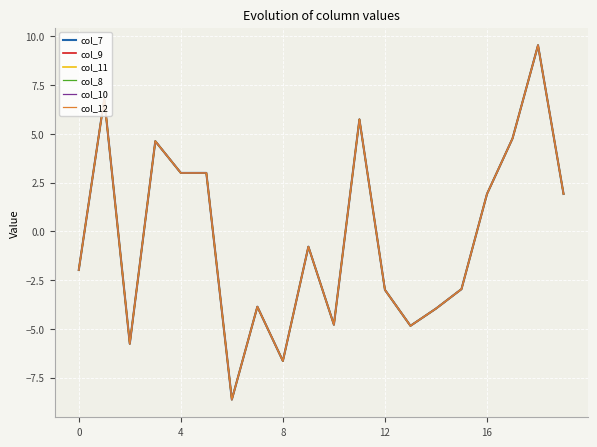

True or false: col_9 and col_12 intersect in this chart.

False